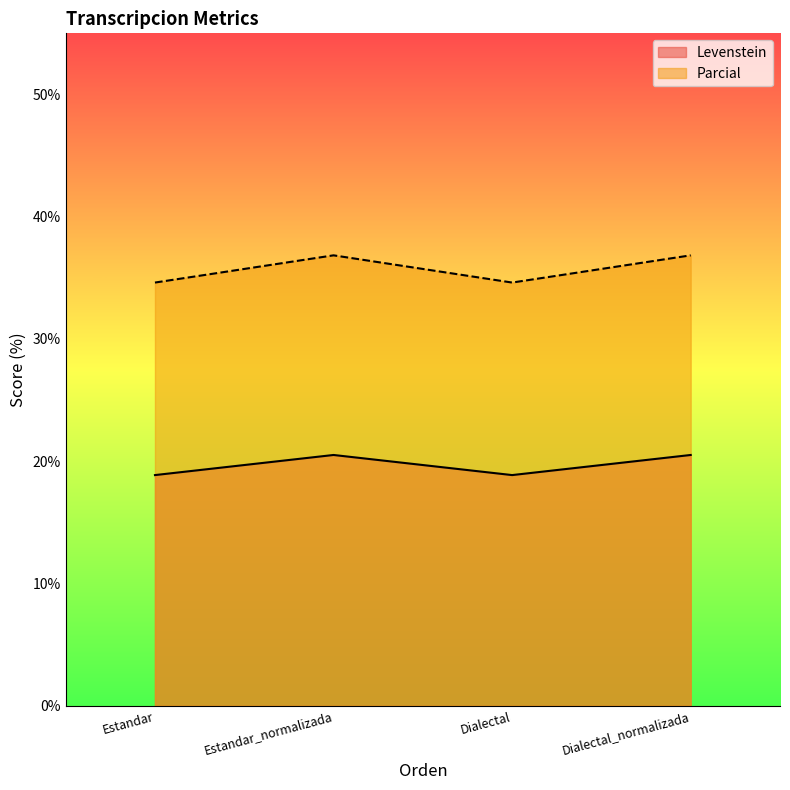

List the labels in order of Parcial value, largest first.

Estandar_normalizada, Dialectal_normalizada, Estandar, Dialectal